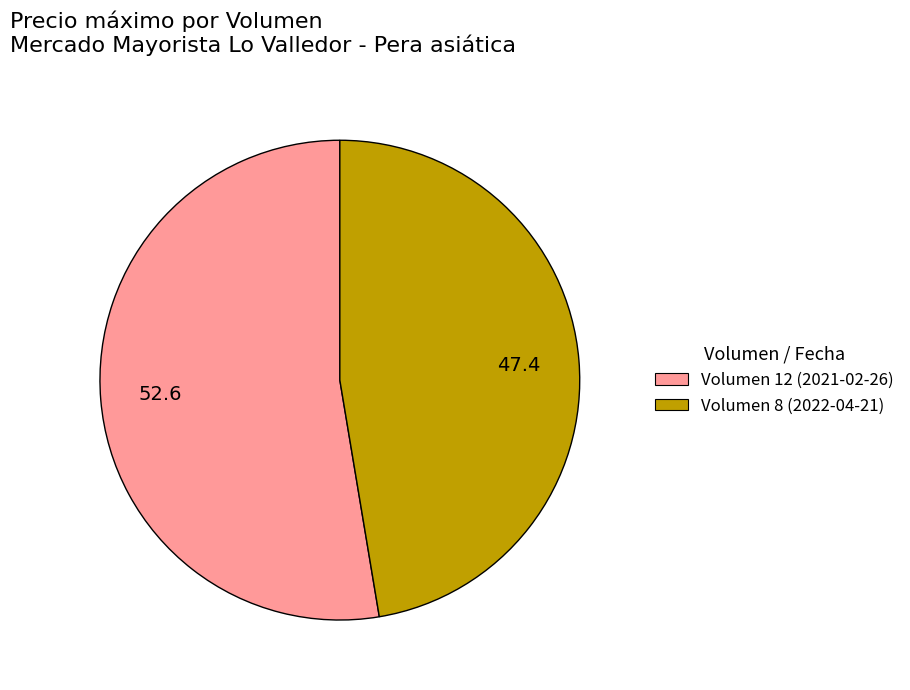

Is it true that Volumen 8 (2022-04-21) is 35% of the pie?

False